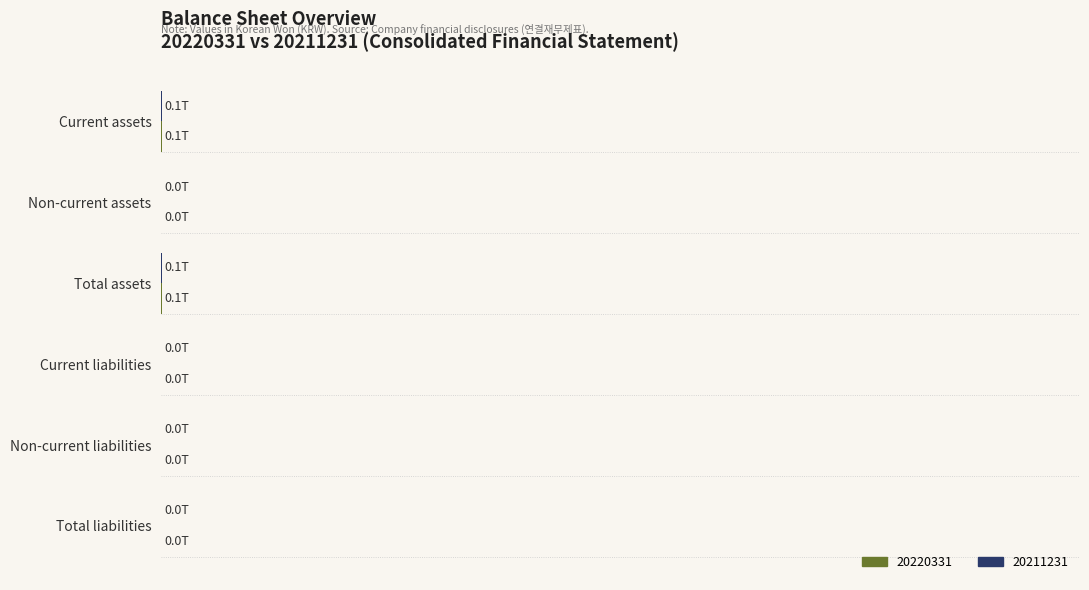

Is the value of 20211231 at Total assets greater than the value of 20220331 at Non-current assets?

Yes